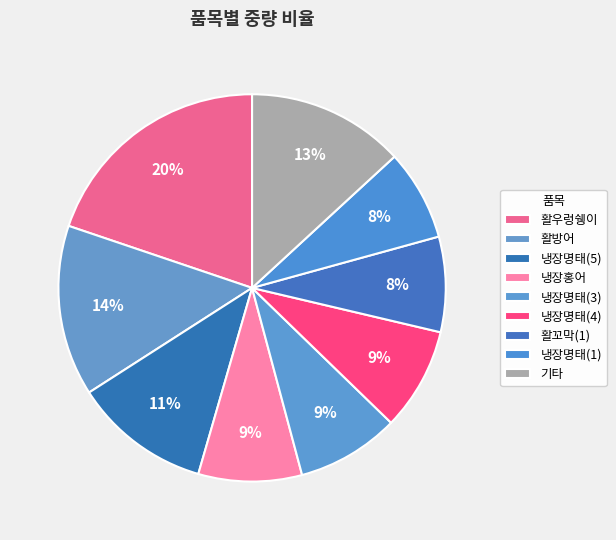

How many slices are in this pie chart?

9